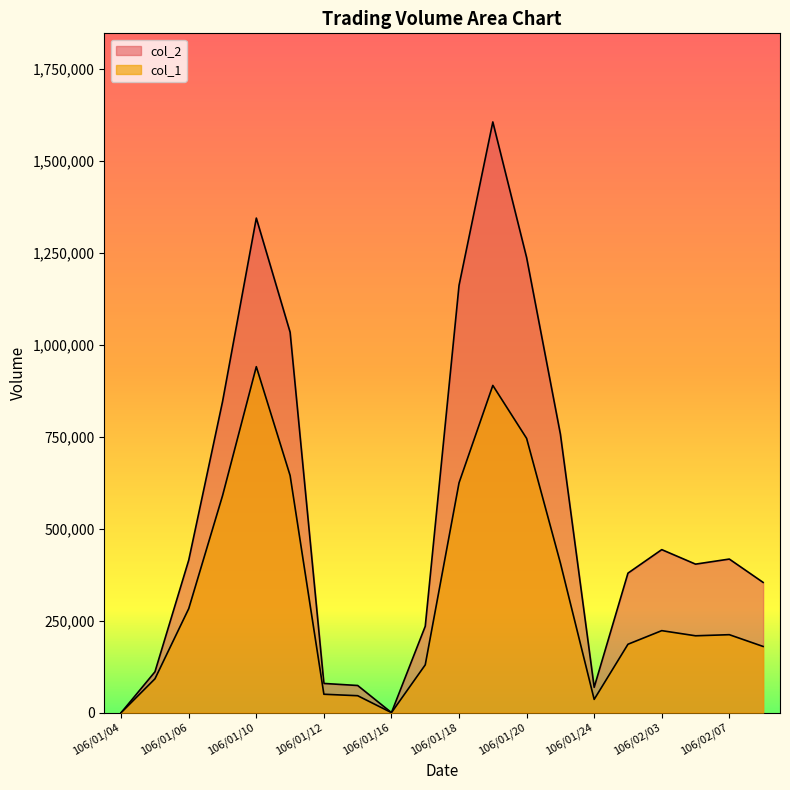

What is the maximum value shown in the chart?

1606680